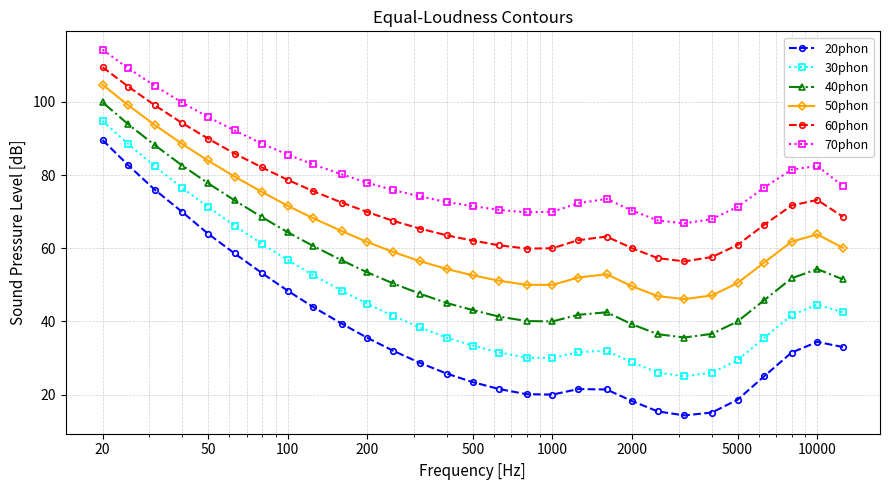

What is the smallest value displayed?

14.3